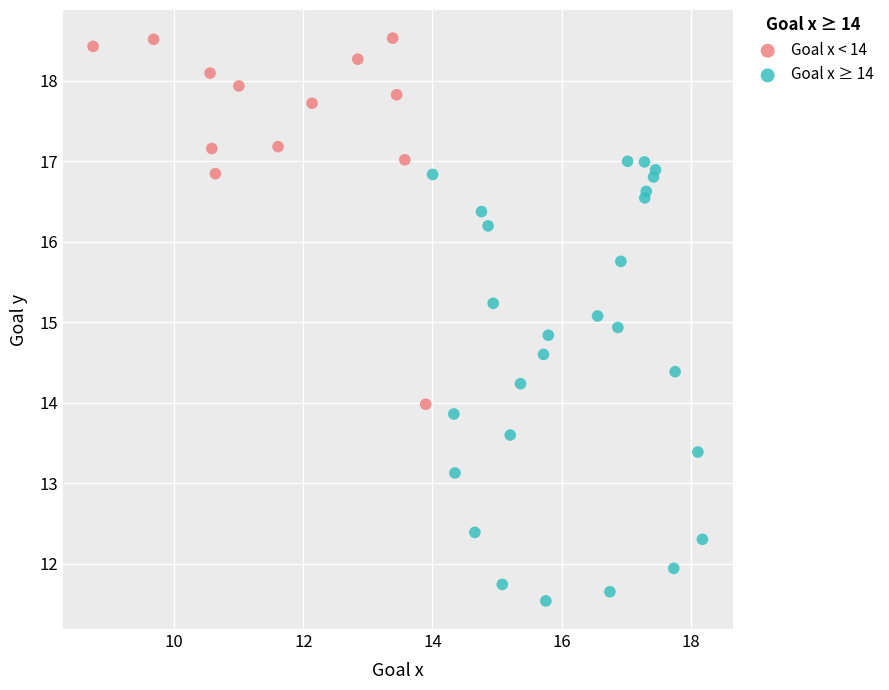

Which series contains the lowest Y value?

Goal x ≥ 14